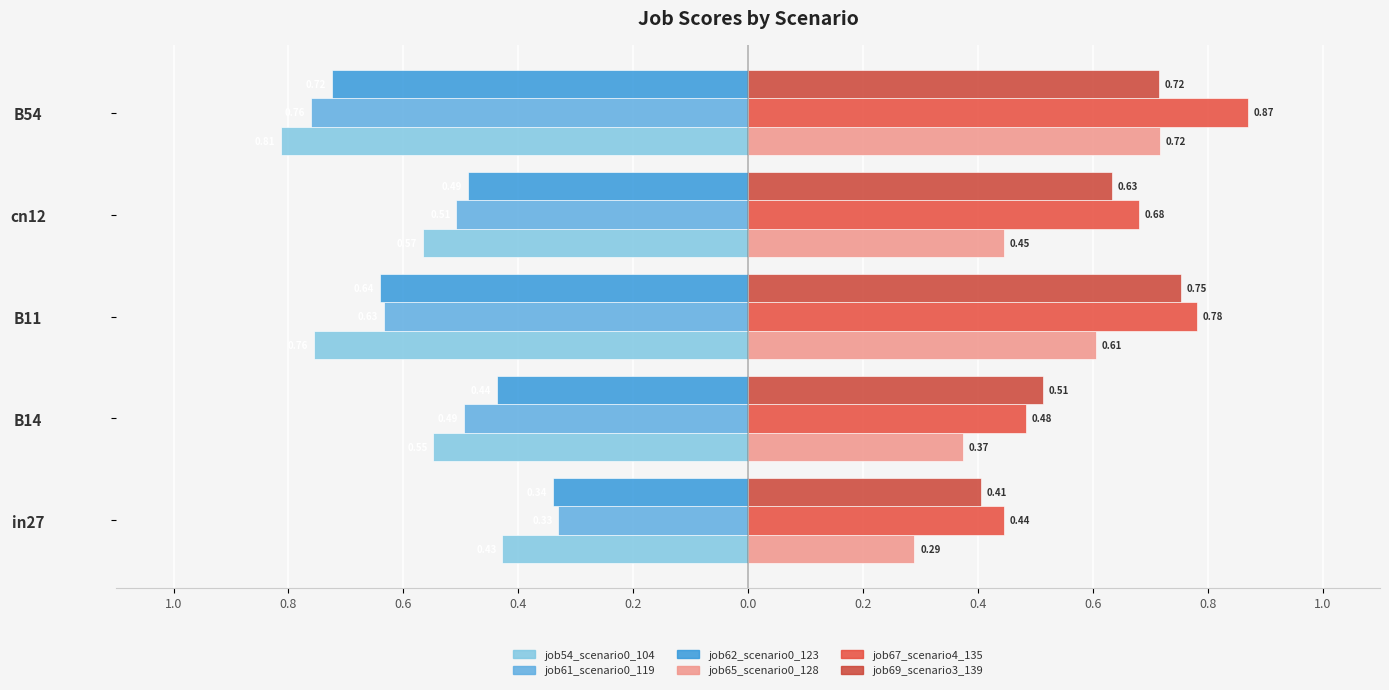

What is the minimum value for job61_scenario0_119?

-0.8